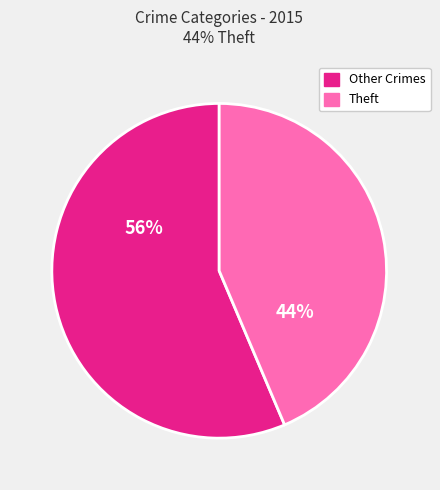

Count the number of slices in the pie.

2